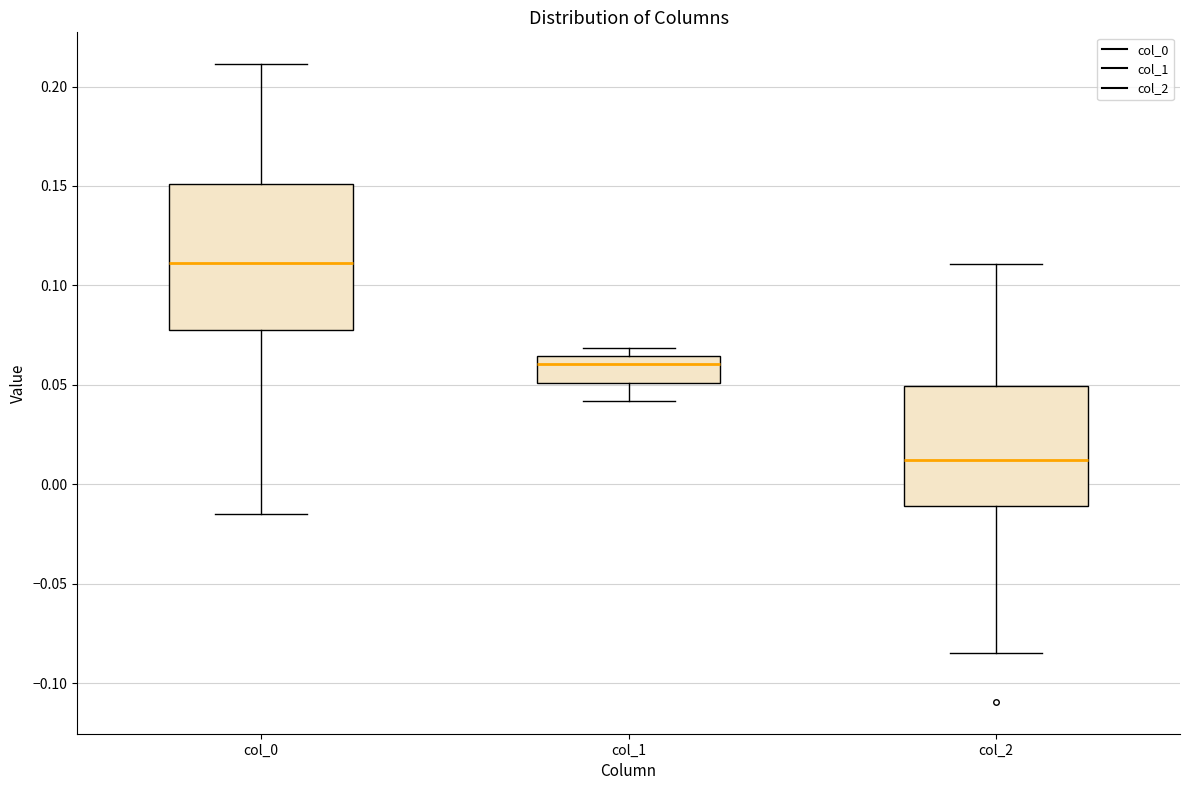

Where is the lower edge of the box for col_2 on the y-axis? The values are not printed on the chart, so give them approximately, as read against the axis.

-0.010